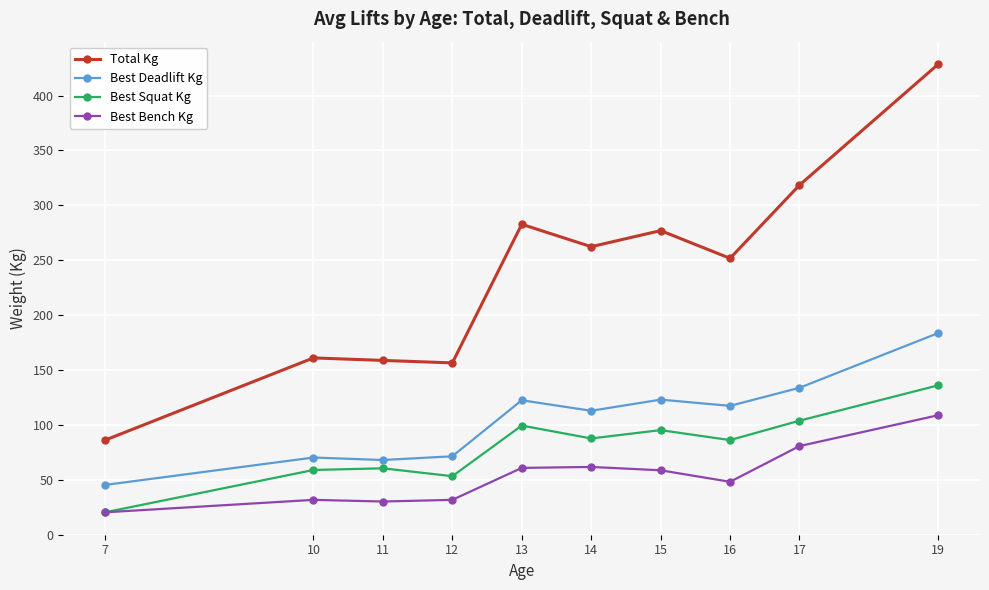

What is the difference between the Best Bench Kg values at 12 and 17?

49.0